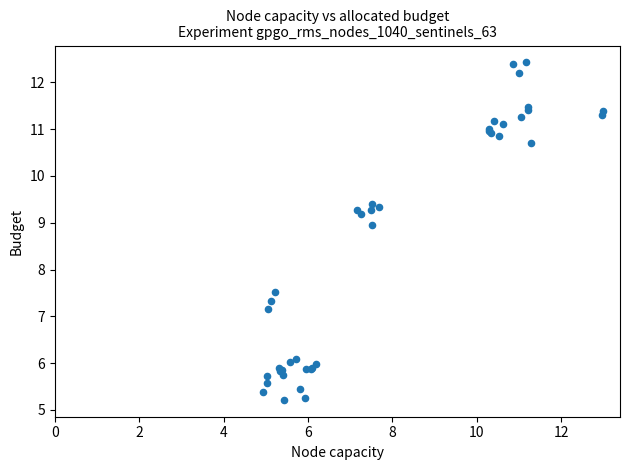

What Y value in the scatter plot is closest to 8?

7.5